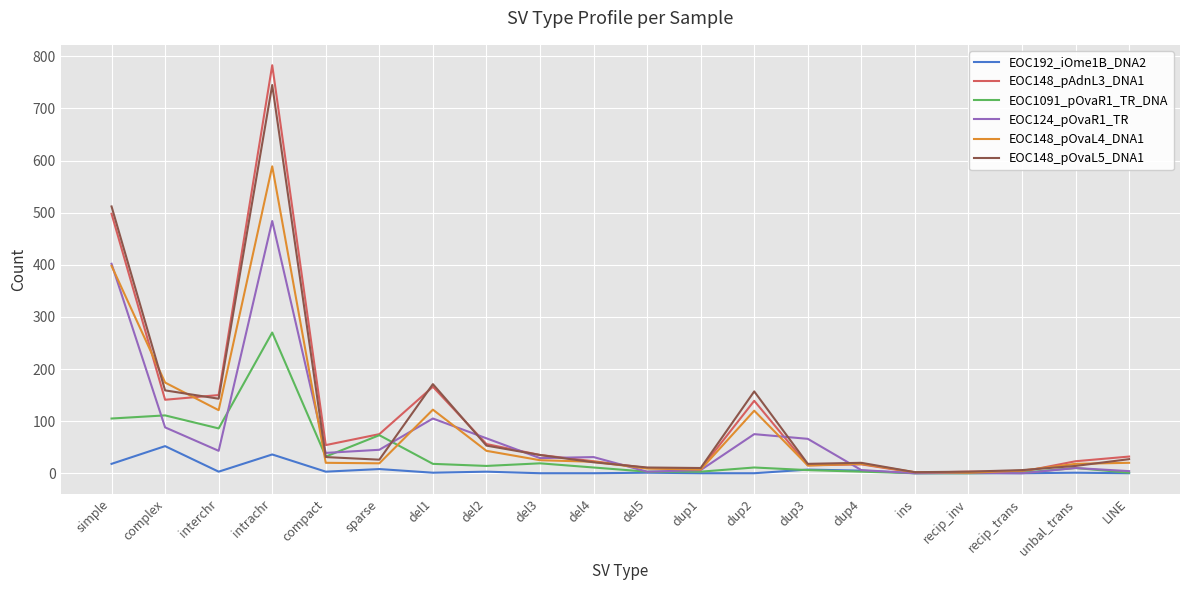

At complex, list the series in order from smallest to largest.

EOC192_iOme1B_DNA2, EOC124_pOvaR1_TR, EOC1091_pOvaR1_TR_DNA, EOC148_pAdnL3_DNA1, EOC148_pOvaL5_DNA1, EOC148_pOvaL4_DNA1